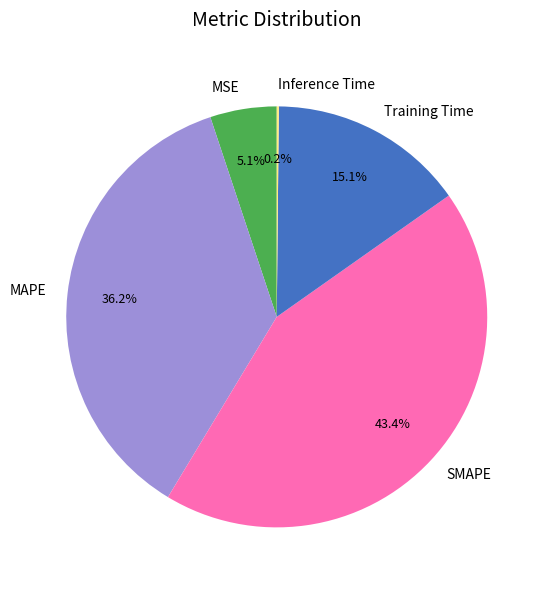

Combined, what portion of the pie is SMAPE and Training Time?

58.5%